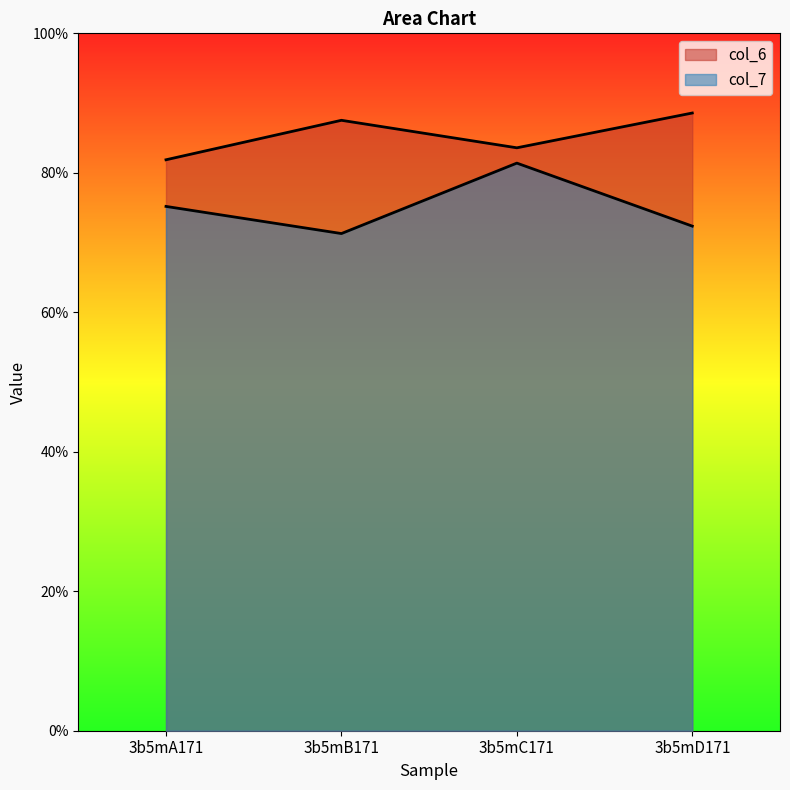

Which series changed the most between 3b5mA171 and 3b5mC171?

col_7